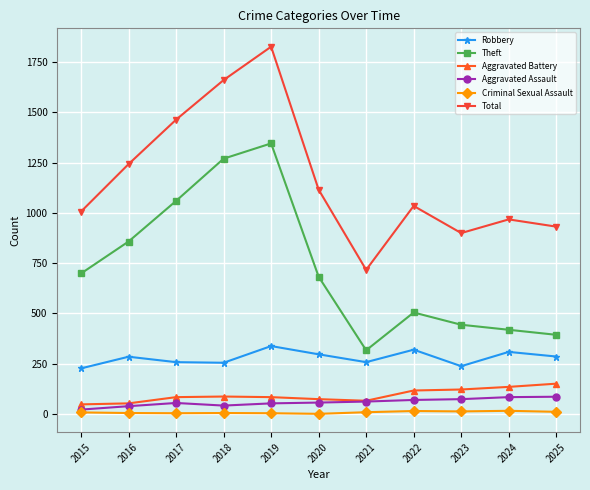

The value of Theft at 2022 is 855. True or false?

False